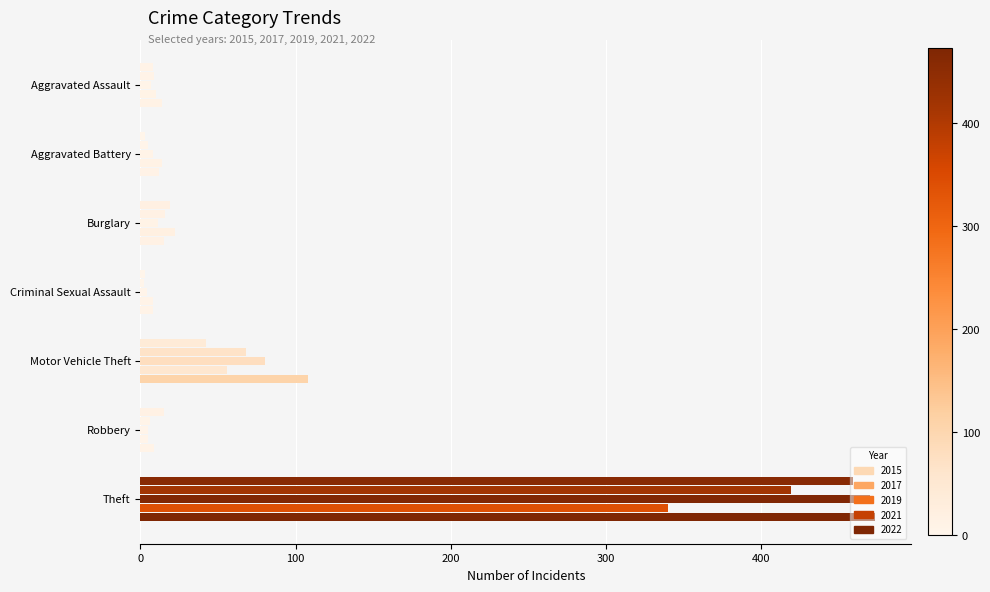

Reading right to left, extract all data points from this chart.

2015: 459	15	42	3	19	3	8
2017: 419	6	68	2	16	5	9
2019: 470	5	80	4	11	8	7
2021: 340	5	56	8	22	14	10
2022: 473	9	108	8	15	12	14